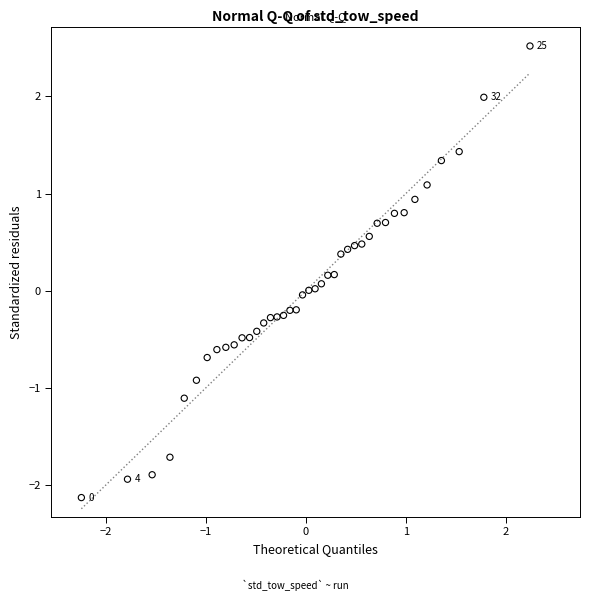

What is the range of Y values (max minus min)?

4.6